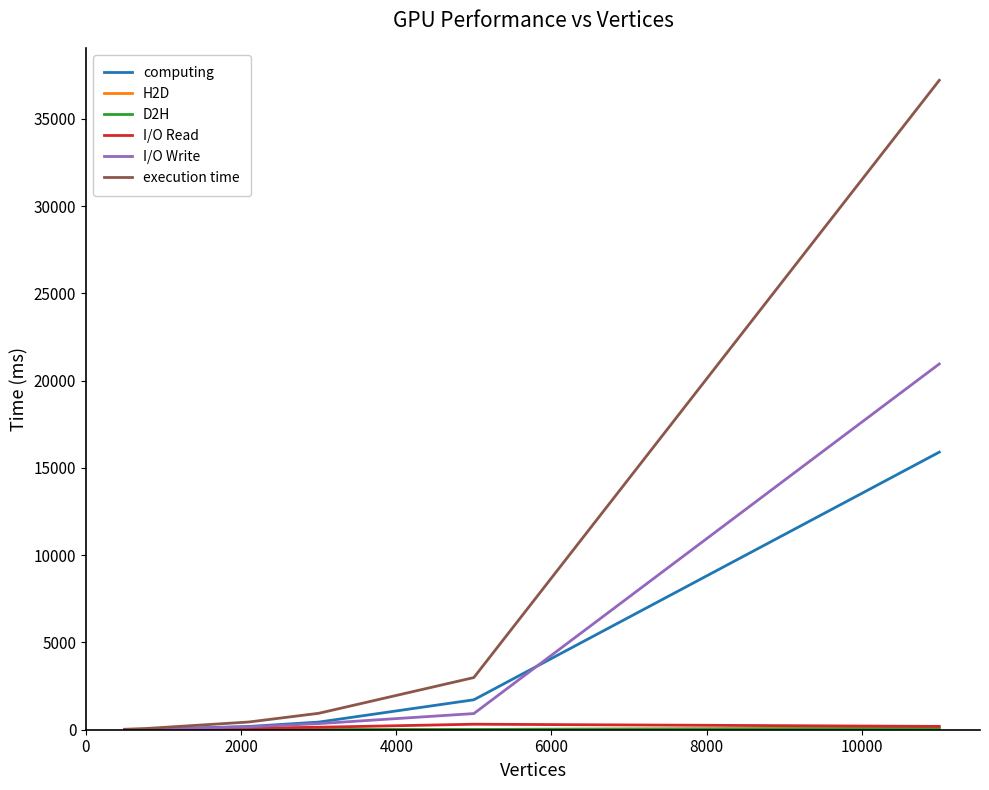

Which series has the largest total across all categories?

execution time